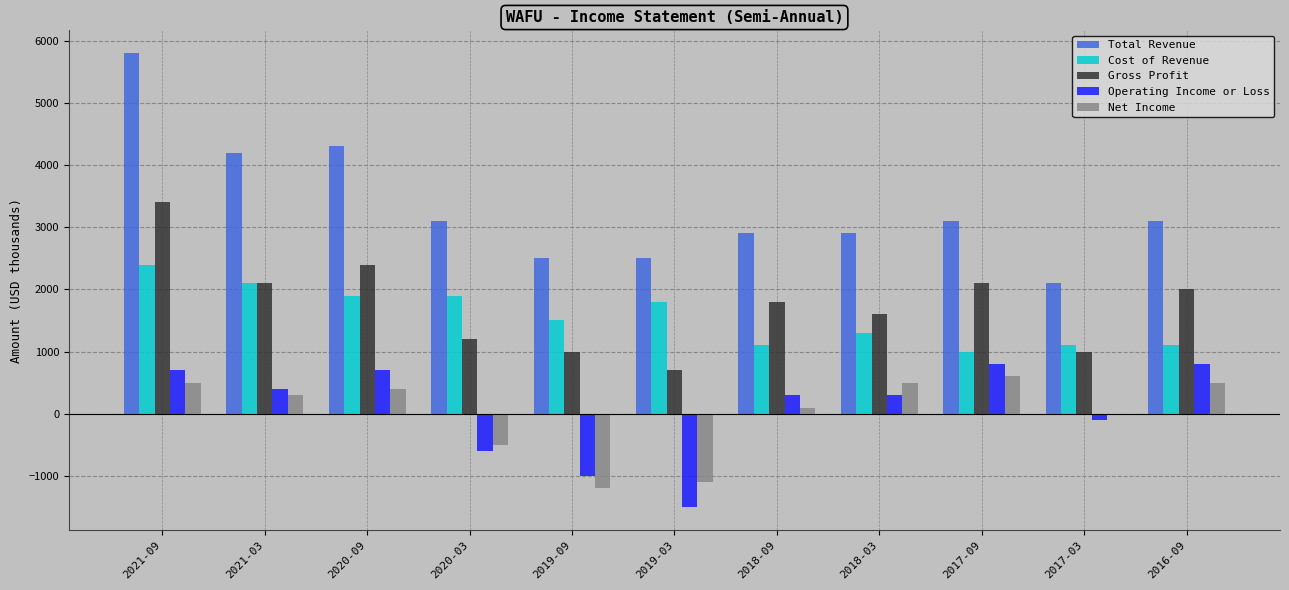

Are the bars horizontal?

No